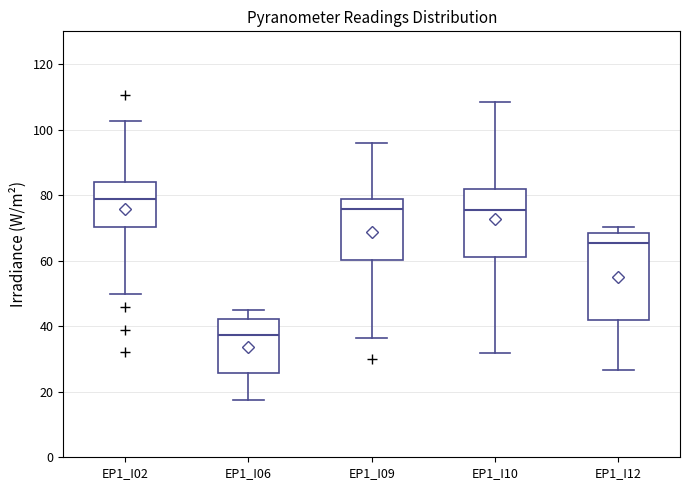

Which box is the tallest, from its lower edge to its upper edge?

EP1_I12